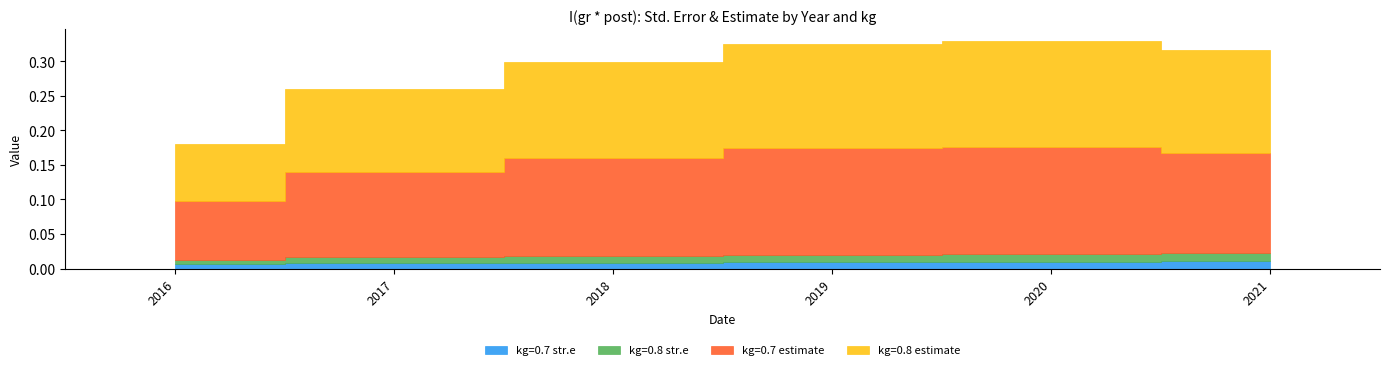

The kg=0.8 estimate series shows -0.2 at 2017. True or false?

False